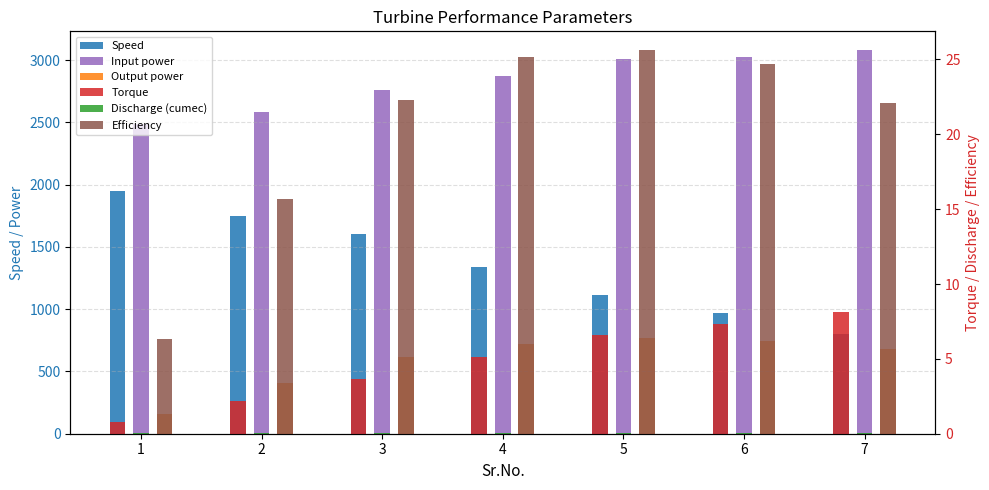

Between 6 and 7, which series saw the biggest shift?

Speed